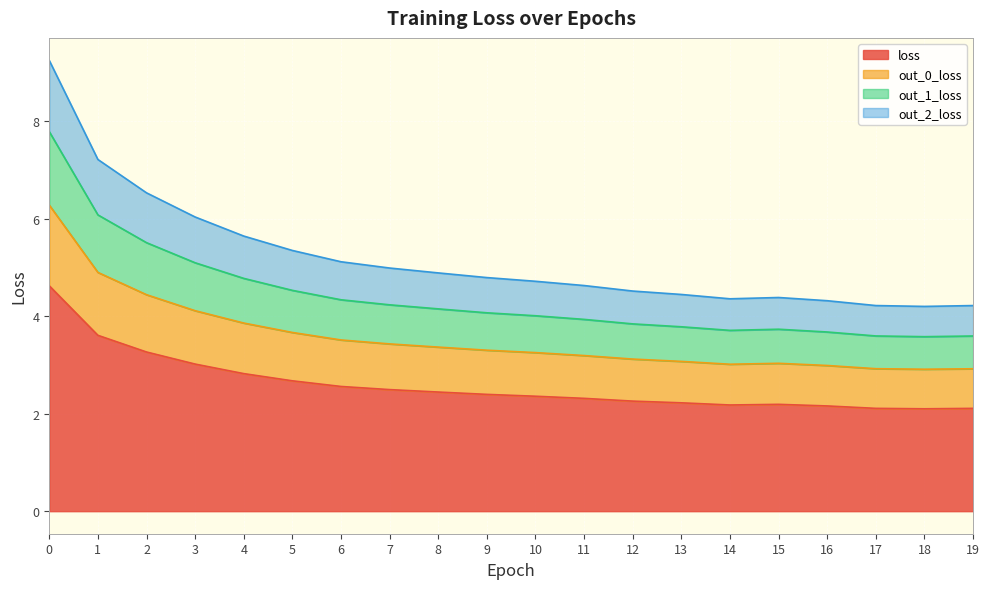

How many lines are shown in the chart?

4